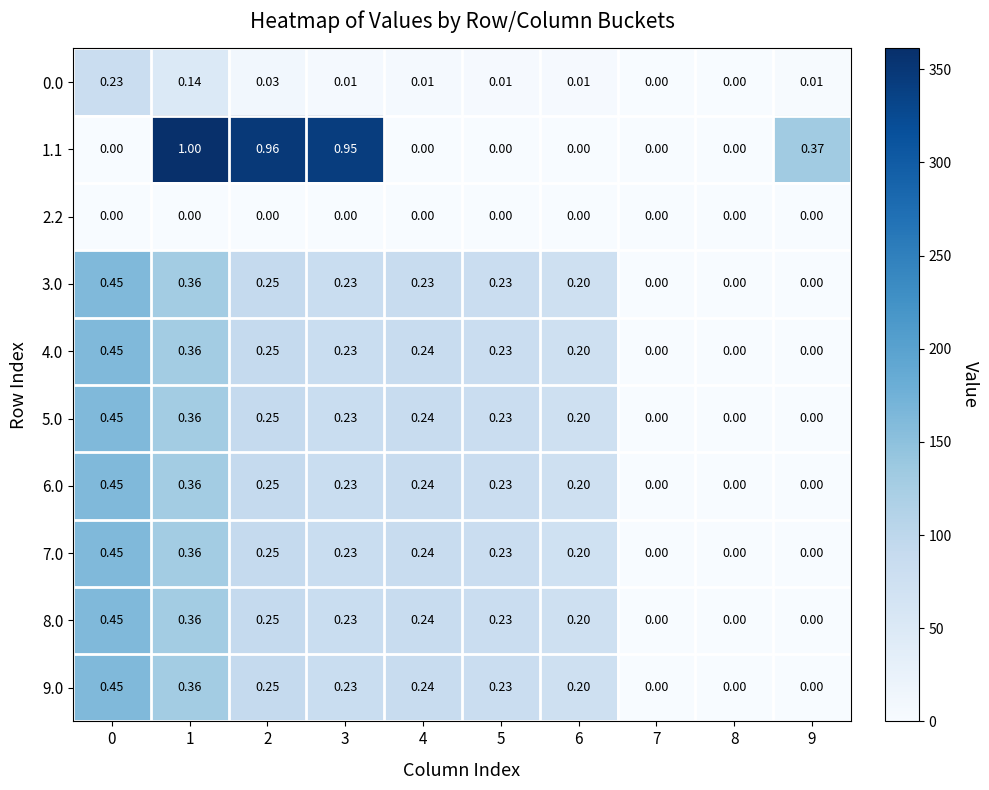

Is the value of 2.2 at 0 greater than the value of 9.0 at 5?

No